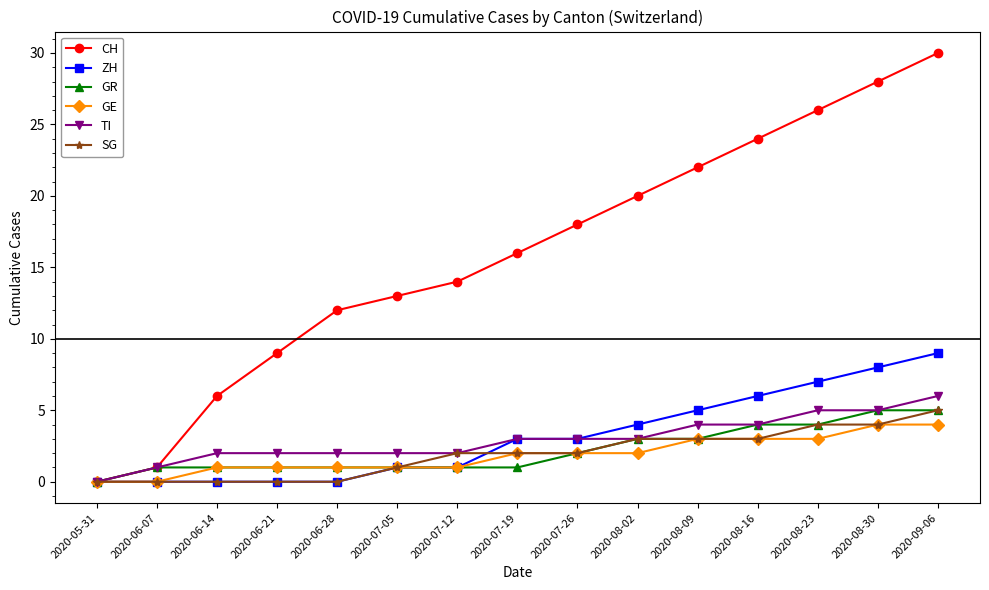

The value of CH at 2020-09-06 is 40. True or false?

False